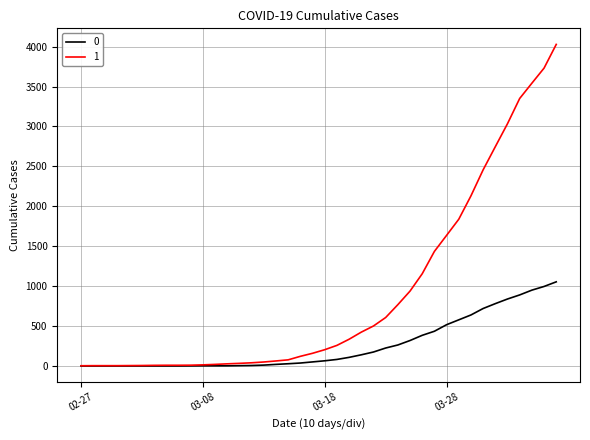

At how many categories does at least one series exceed 2685?

6